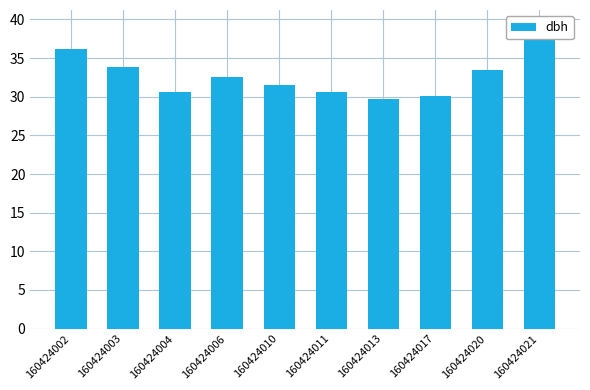

What is the difference between the values at 160424010 and 160424003?

2.4